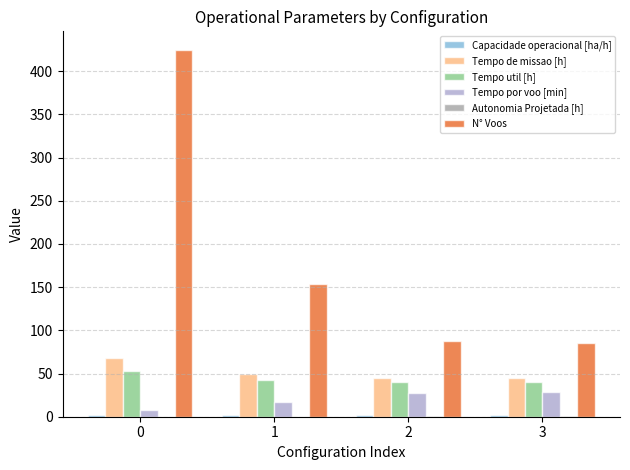

Between 0 and 1, which series saw the biggest shift?

N° Voos